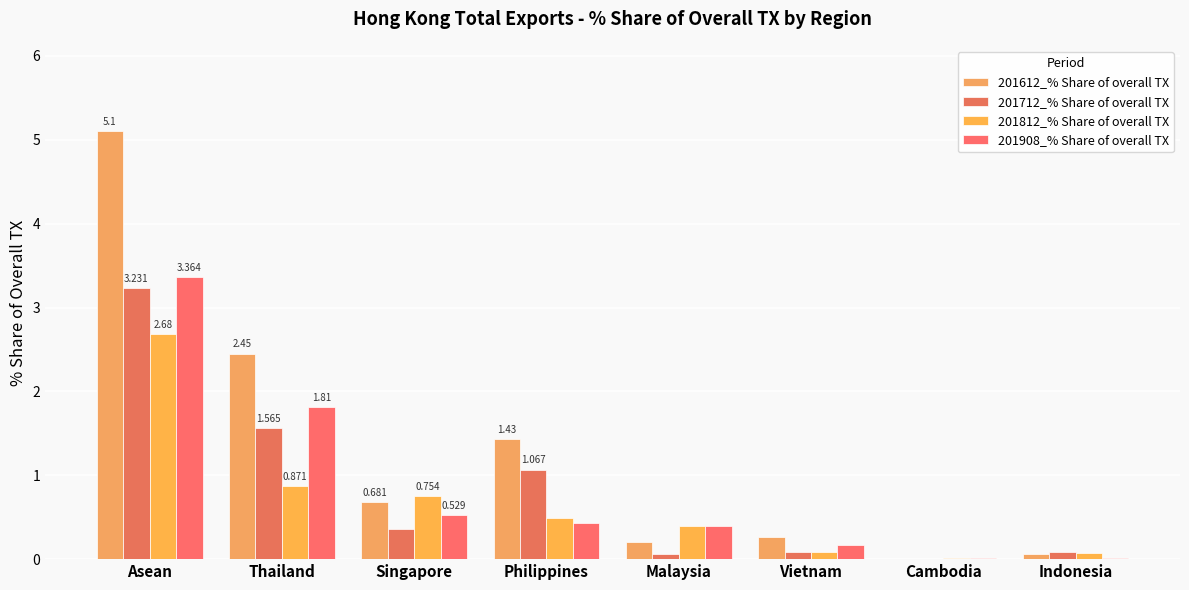

What is the difference between the maximum and minimum values in the 201712_% Share of overall TX series?

3.2